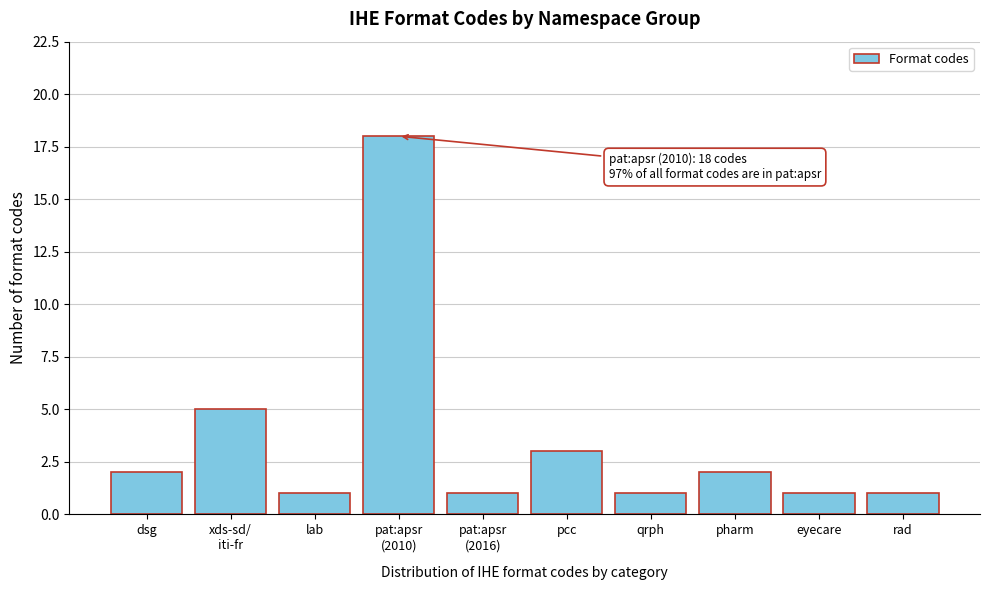

Reading right to left, list all the values displayed in this chart.

1	1	2	1	3	1	18	1	5	2